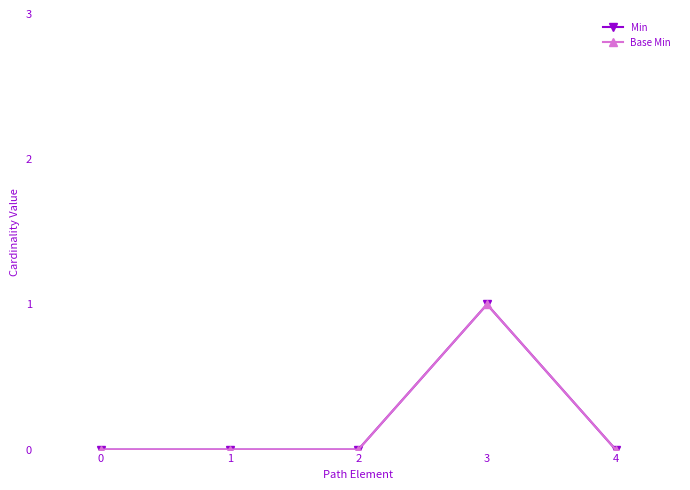

How many positive values does the Min series have?

1